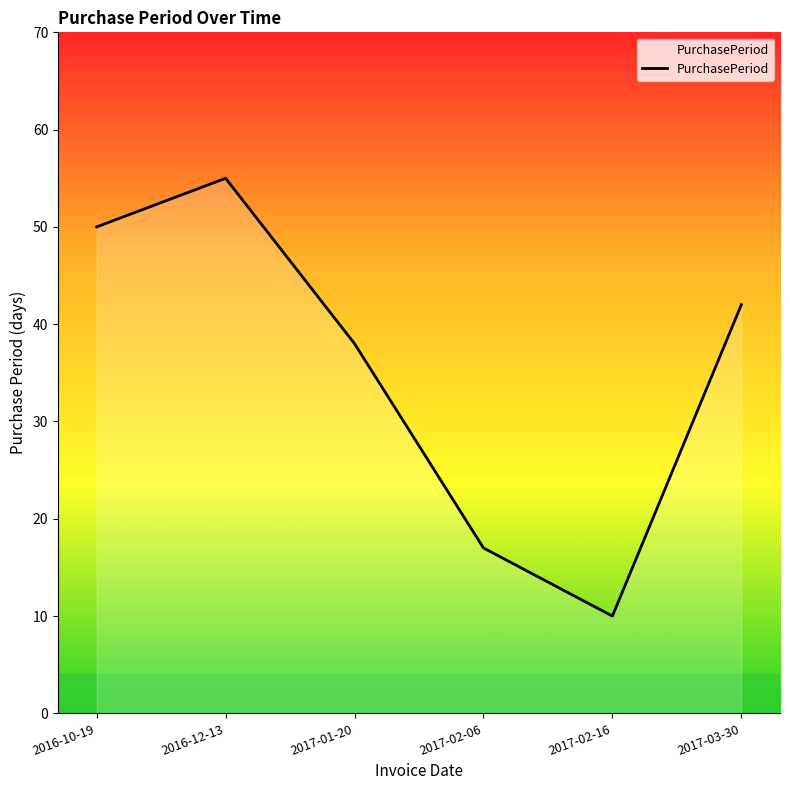

What position from the right is 2016-10-19?

6